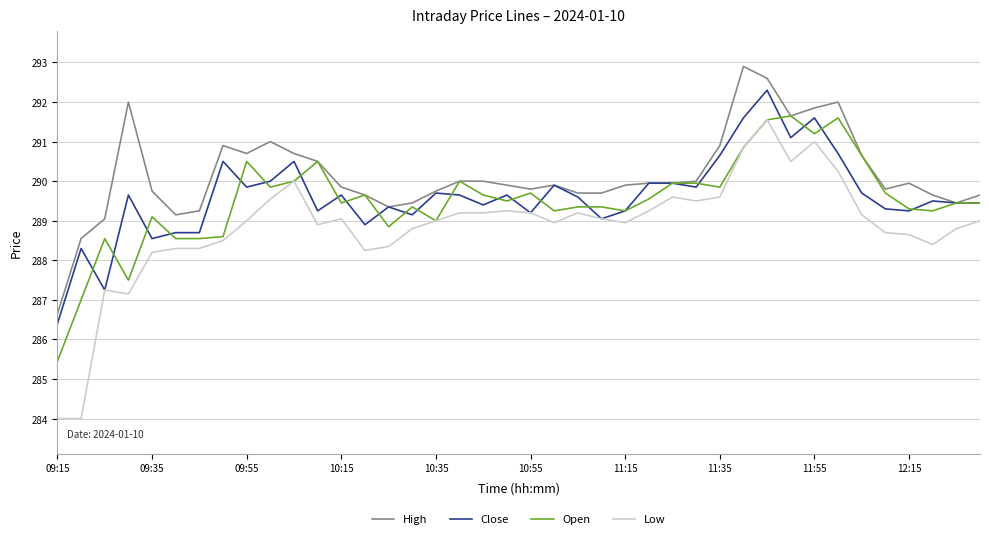

Which series has the largest range (max minus min)?

Low